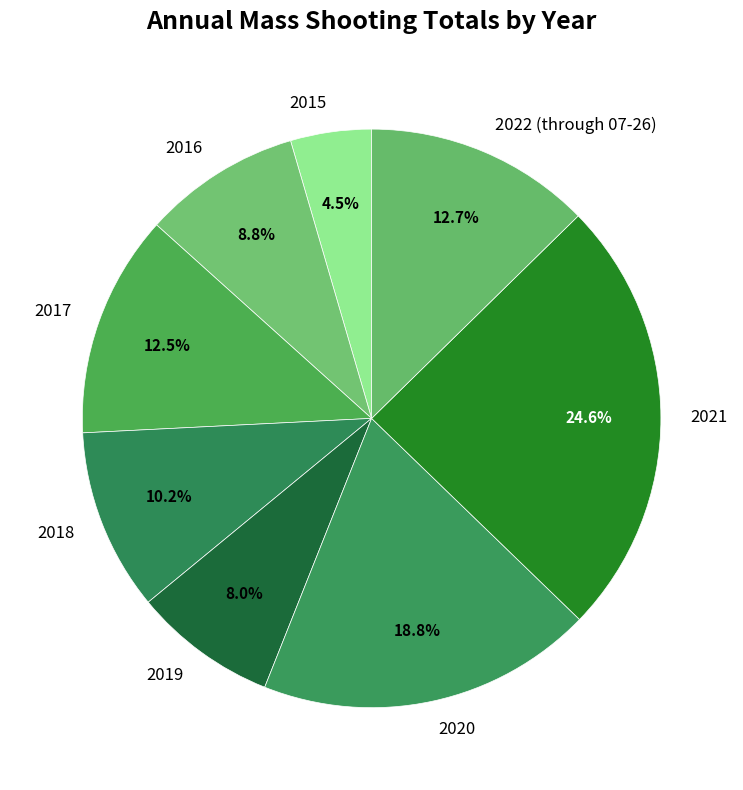

What percentage is the 2022 (through 07-26) slice, to the nearest percent?

13%